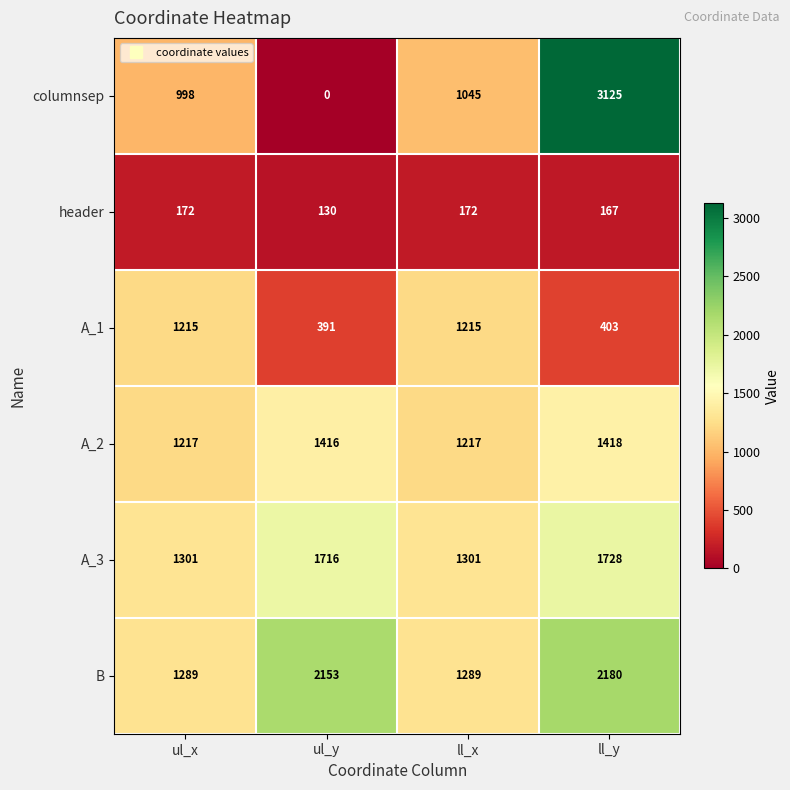

Is it true that A_3 equals 1728 at ll_y?

True